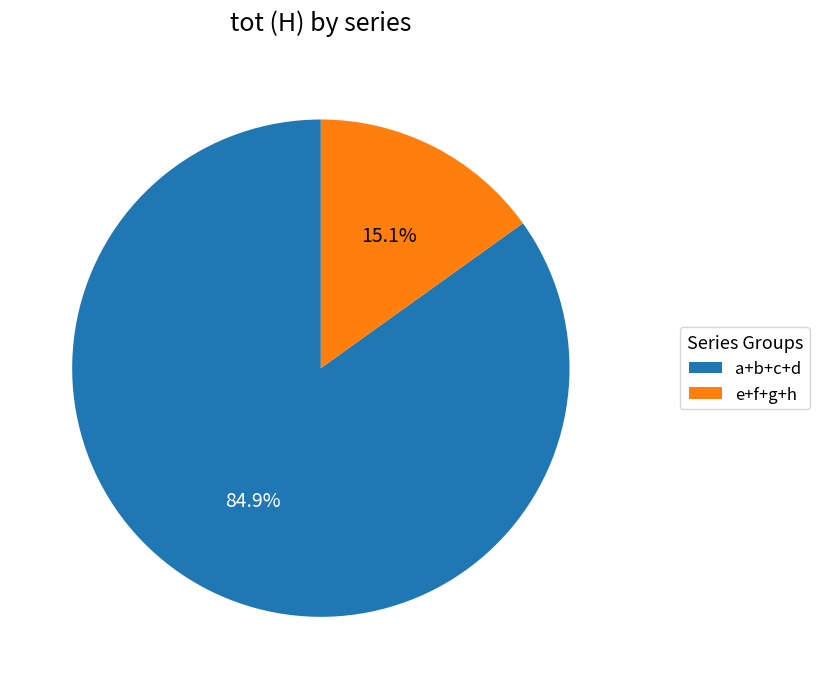

What is the total percentage of a+b+c+d and e+f+g+h?

100.0%